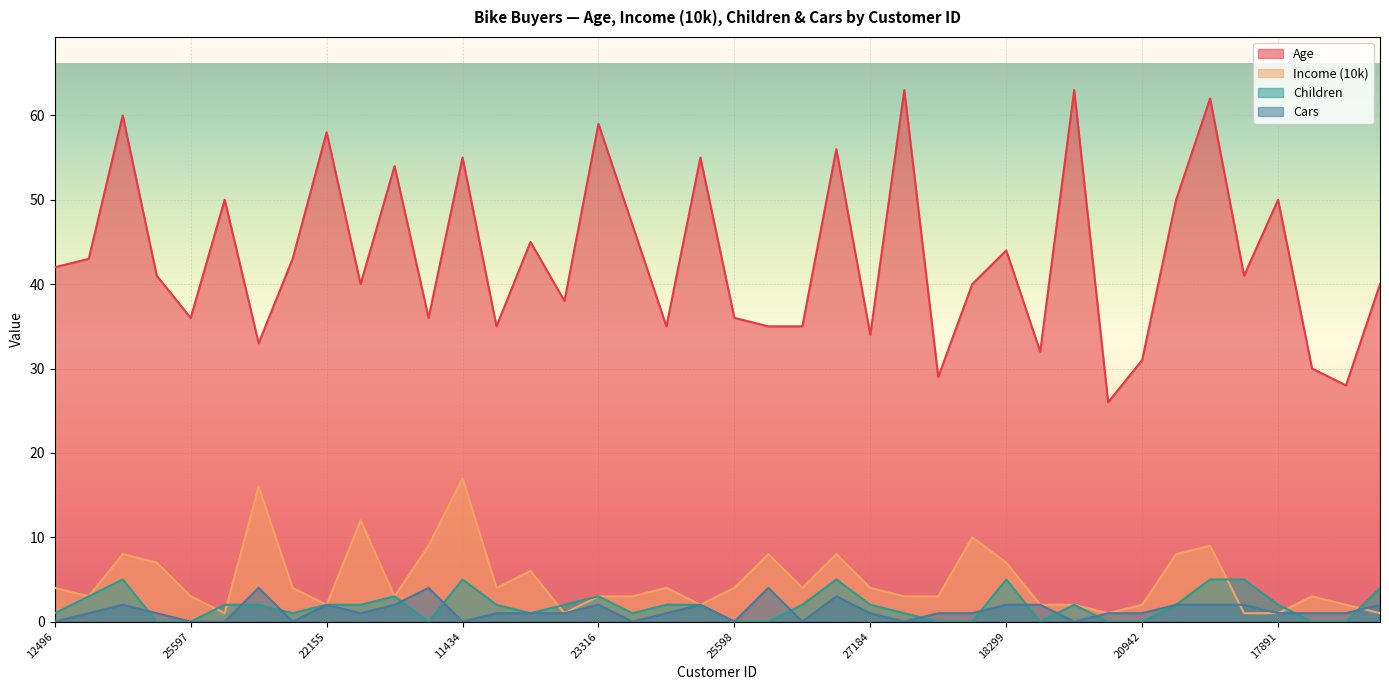

After their last crossing, which series has the higher values: Cars or Income (10k)?

Cars